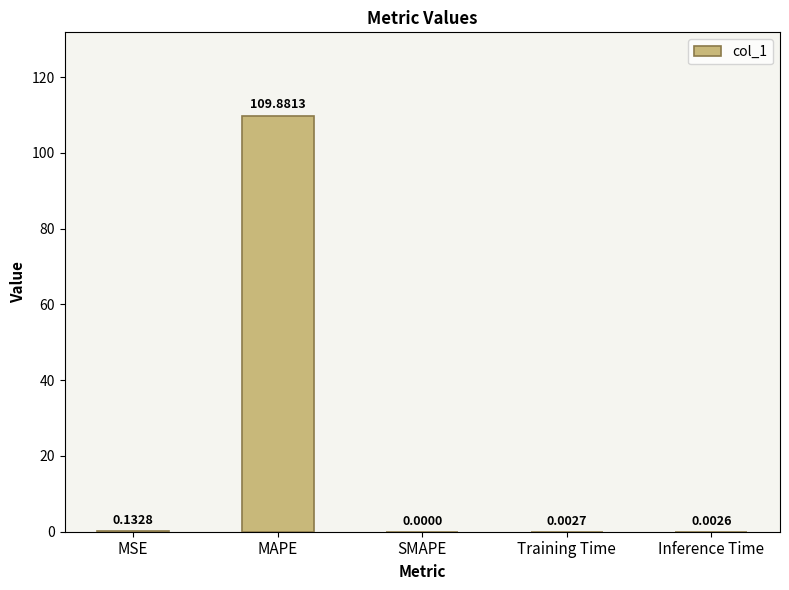

What is the maximum value shown in the chart?

109.9